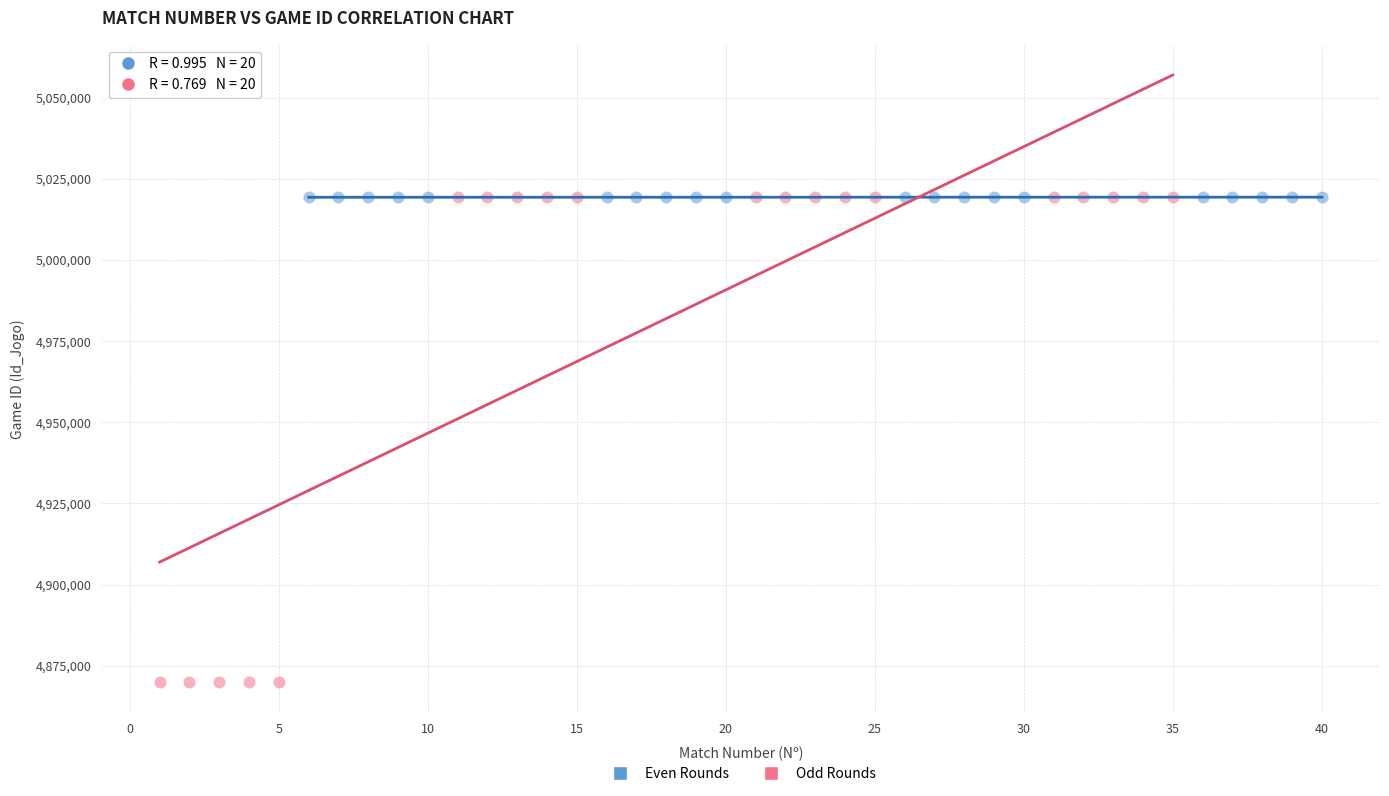

What are all the series names shown in the legend?

Even Rounds, Odd Rounds